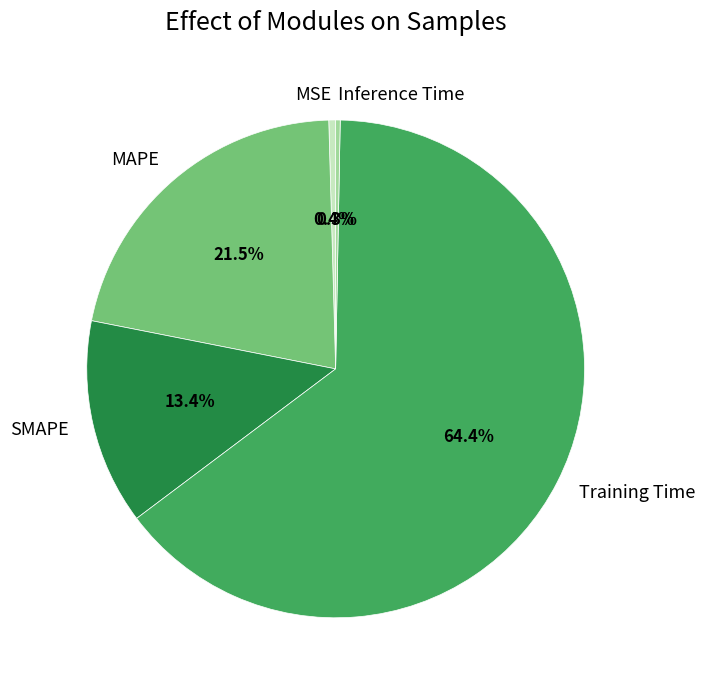

To the nearest percent, what is the combined percentage of MSE and Inference Time?

1%